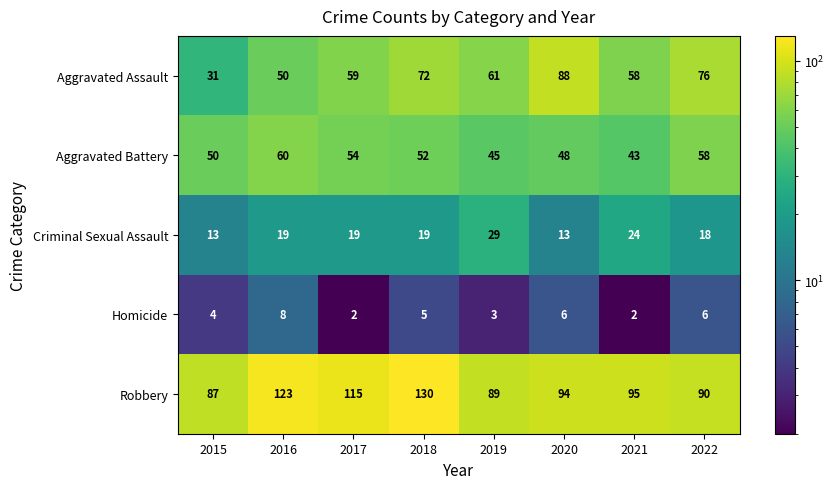

Rank the series by their maximum value, from highest to lowest.

Robbery, Aggravated Assault, Aggravated Battery, Criminal Sexual Assault, Homicide